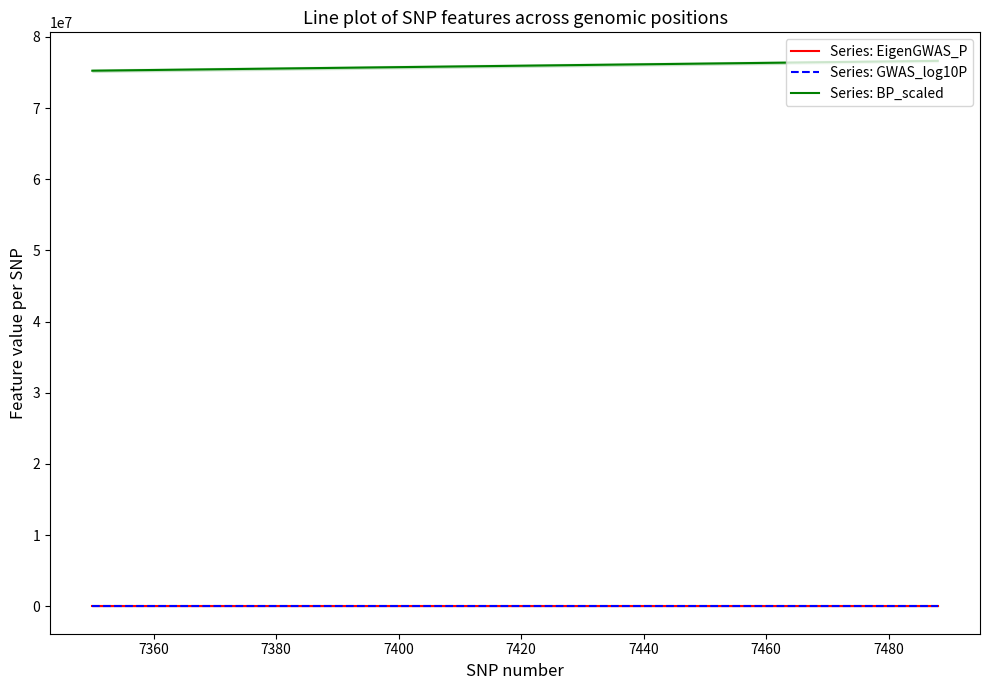

True or false: Series: GWAS_log10P and Series: BP_scaled intersect in this chart.

False